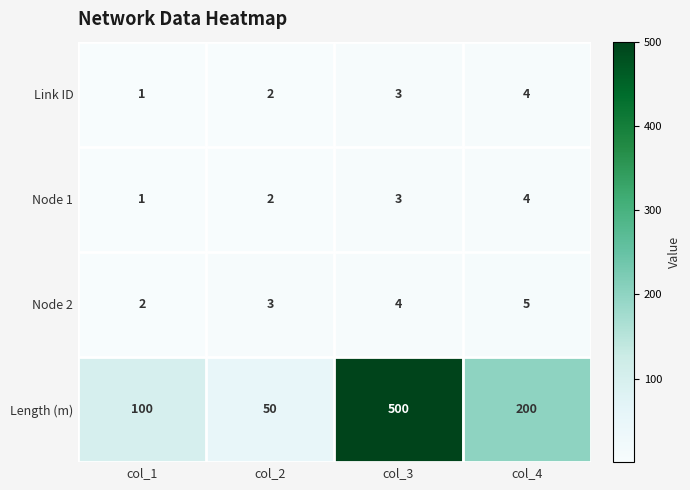

The value of Node 1 at col_4 is 4. True or false?

True